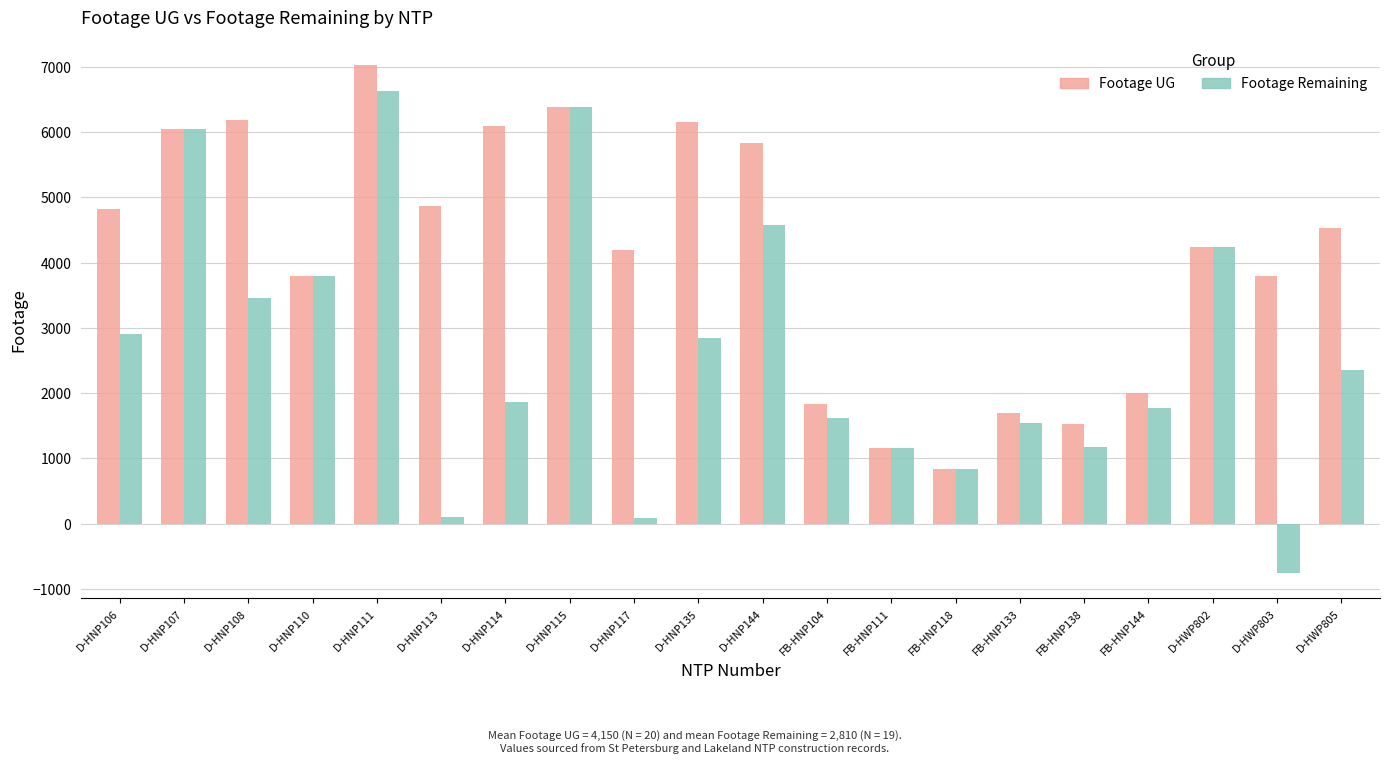

What is the difference between the second highest and minimum values in the Footage UG series?

5556